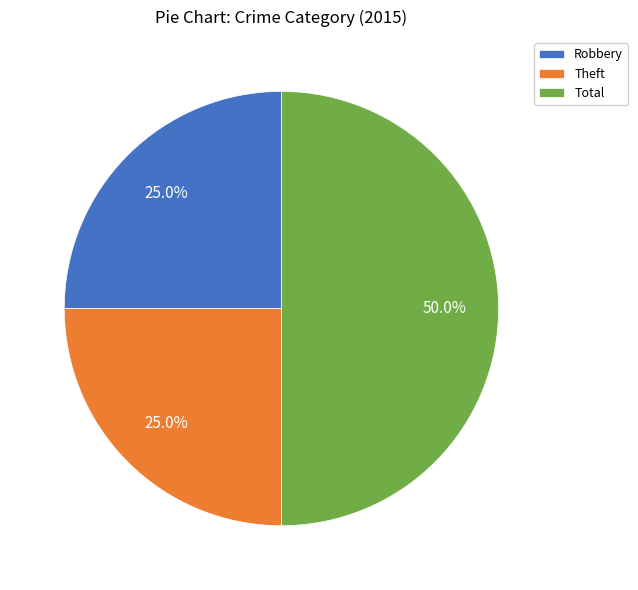

Does Robbery represent more than half of the total?

No